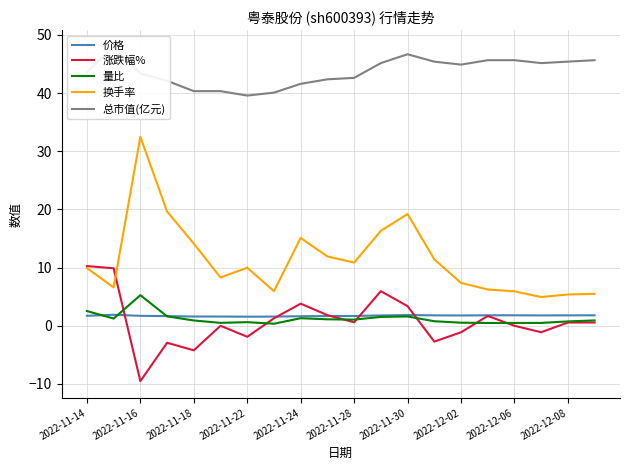

What is the minimum value for 量比?

0.3